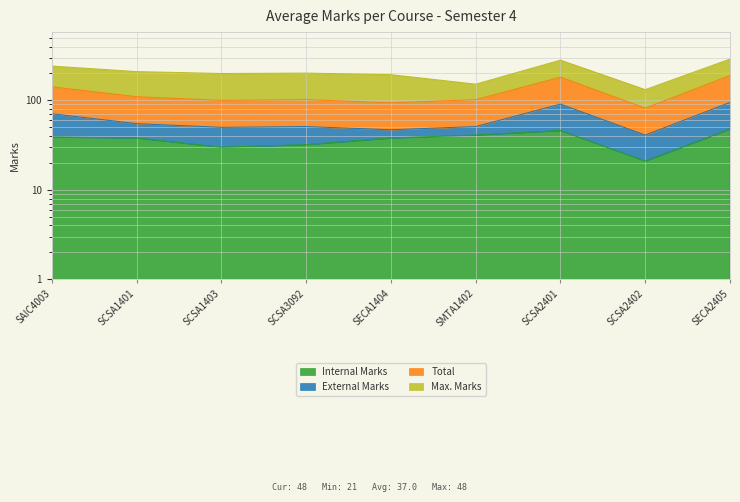

At which label does Total reach its minimum?

SCSA2402